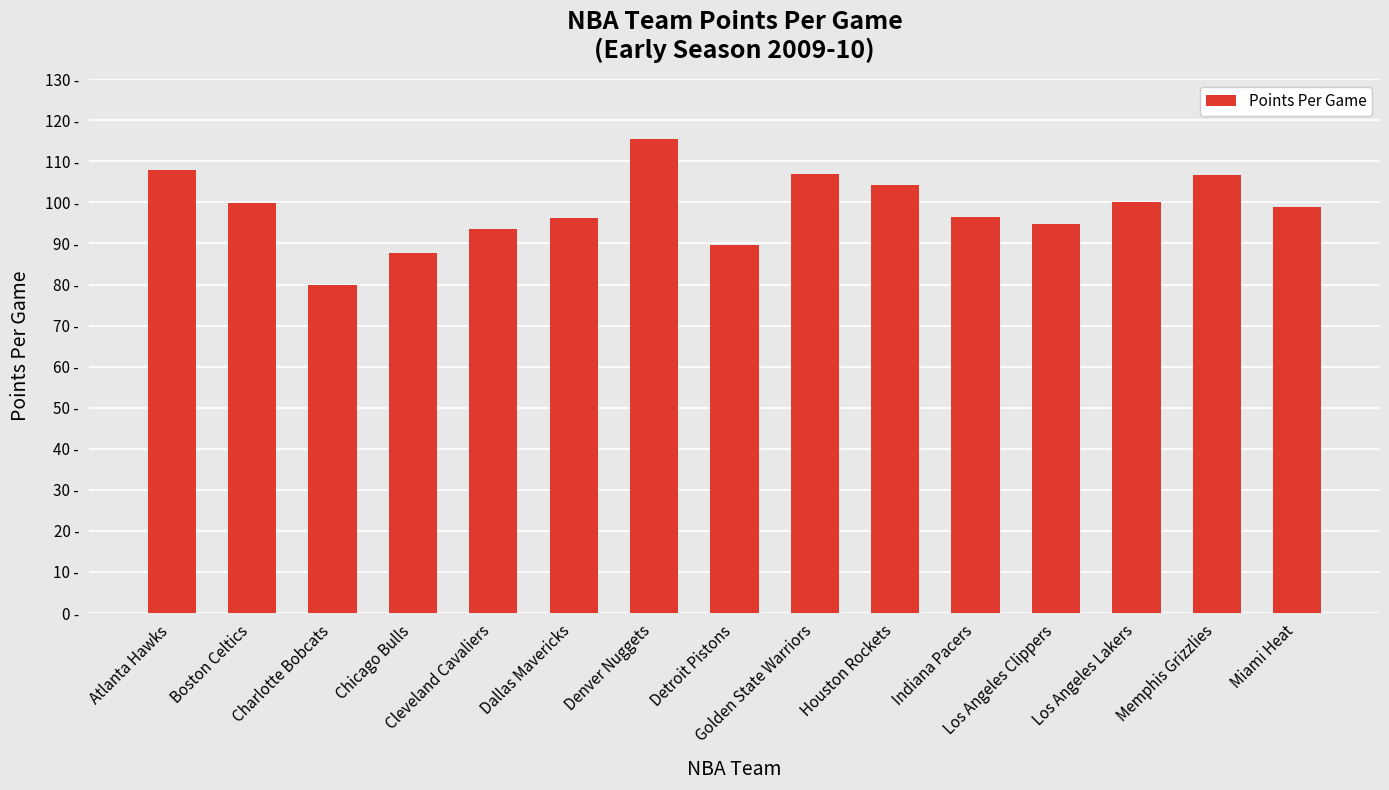

Does the chart contain any negative values?

No